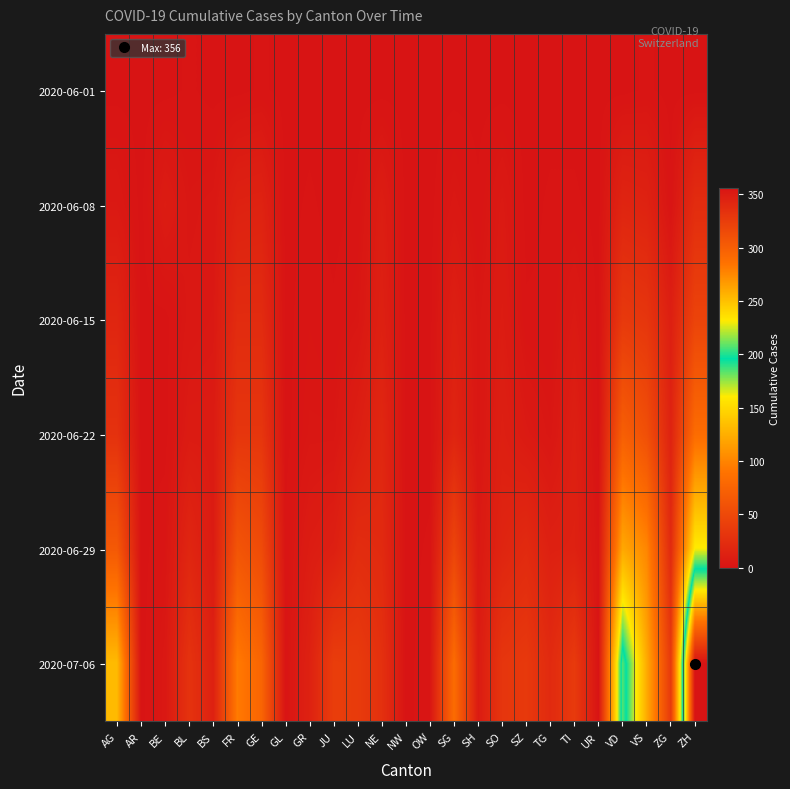

At how many categories does at least one series exceed 249?

1